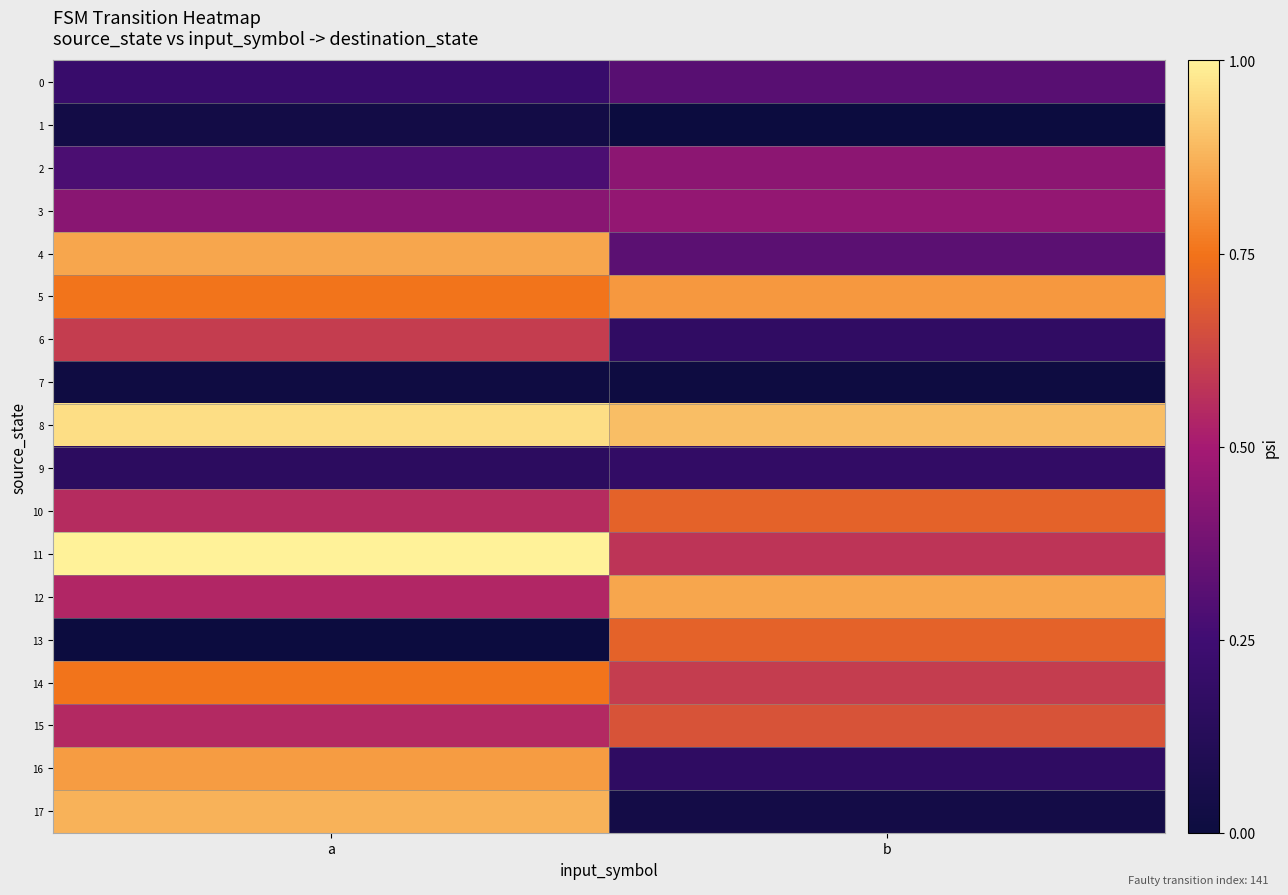

Count the number of categories in the chart.

2